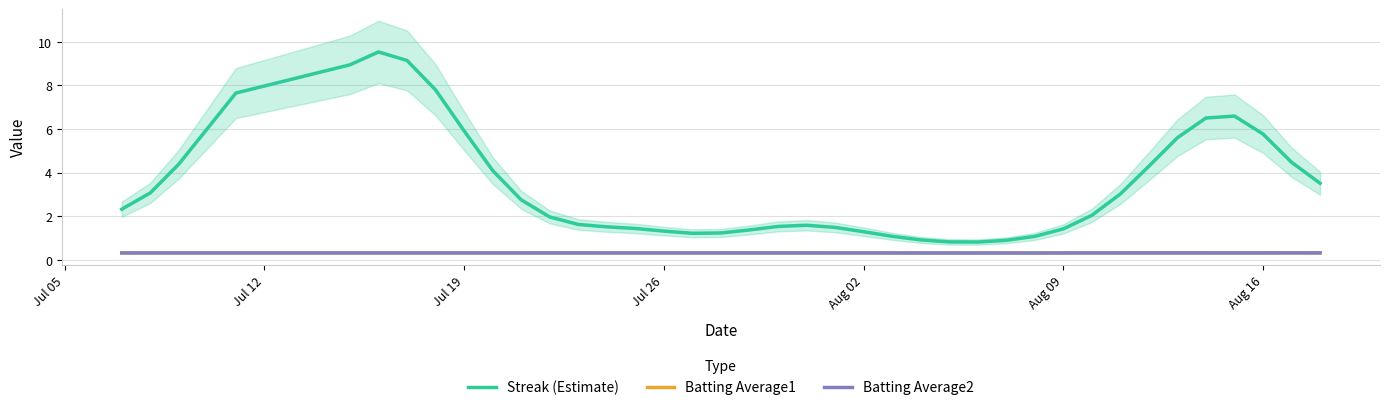

The value of Batting Average1 at Jul 26 is 0.3. True or false?

True